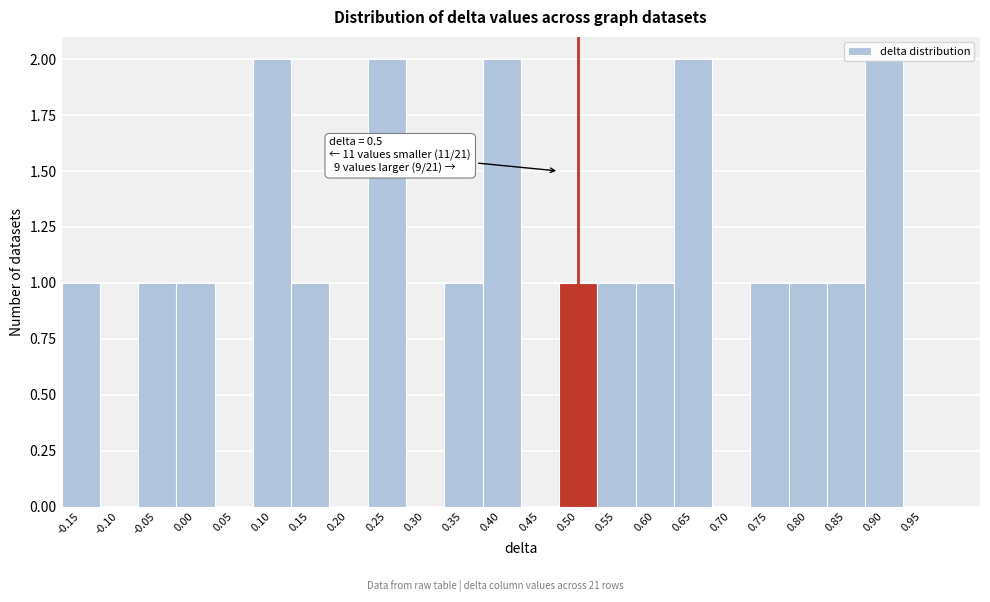

Is it true that the value at 0.30 is -1?

False